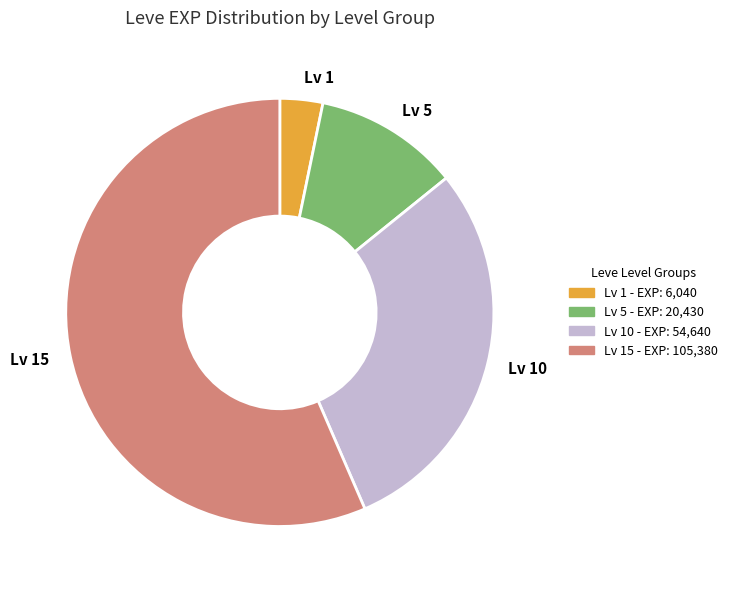

True or false: Lv 15 accounts for 57% of the total.

True